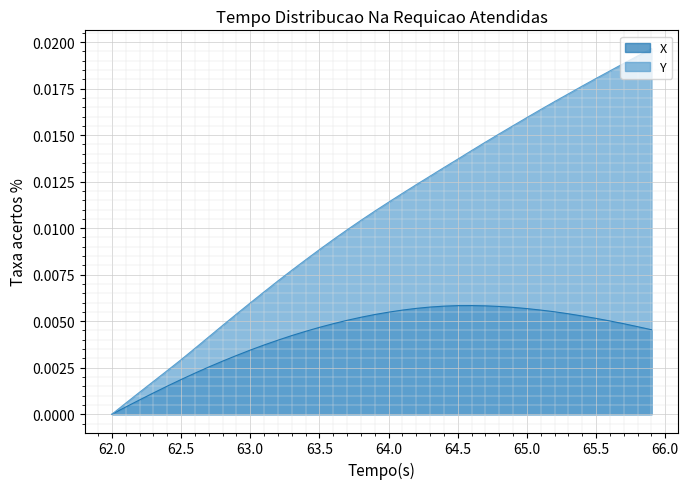

Which series has the largest total across all categories?

Y